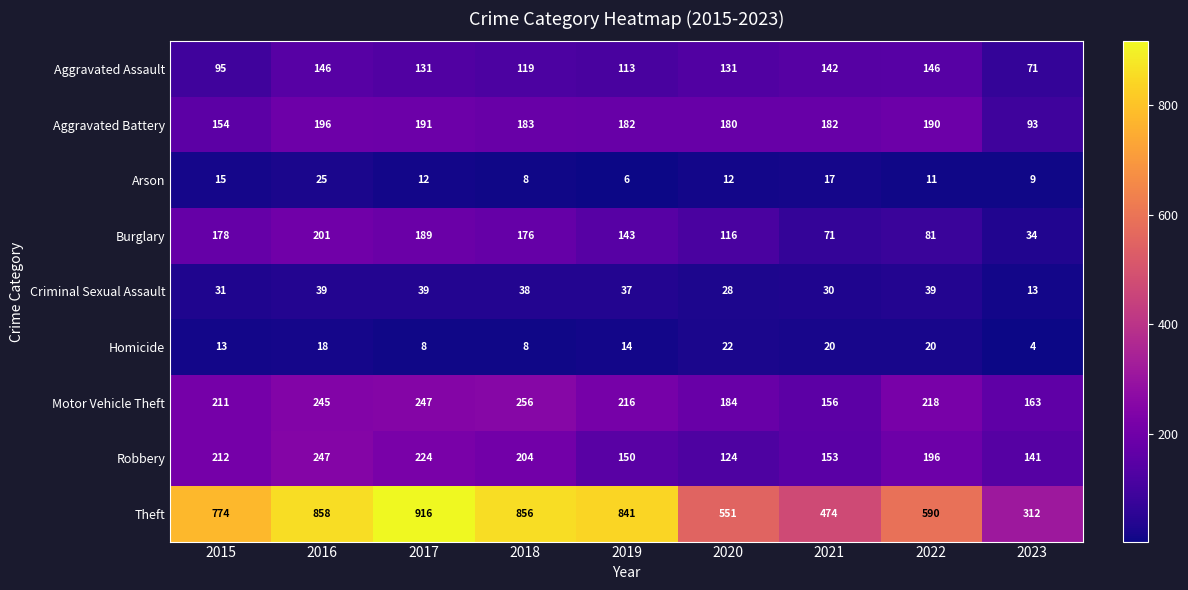

What is the greatest value displayed?

916